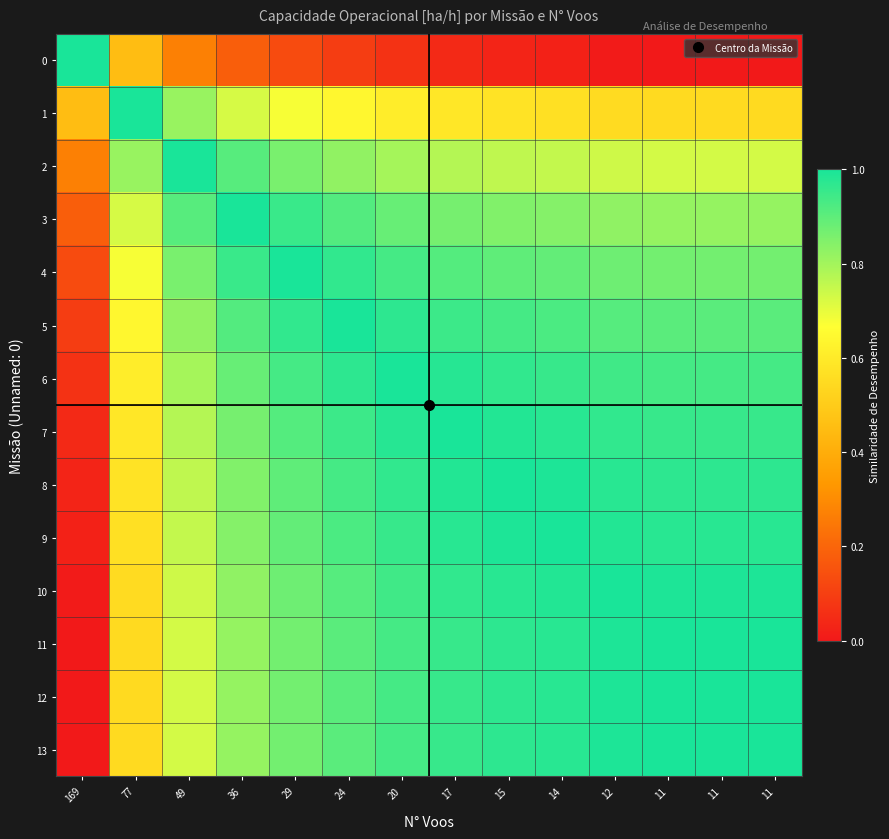

Reading left to right, what are all the values shown in this chart?

0: 169=1.0	77=0.5	49=0.3	36=0.2	29=0.1	24=0.1	20=0.1	17=0.0	15=0.0	14=0.0	12=0.0	11=0.0	11=0.0	11=0.0
1: 169=0.5	77=1.0	49=0.8	36=0.7	29=0.7	24=0.6	20=0.6	17=0.6	15=0.6	14=0.6	12=0.6	11=0.5	11=0.5	11=0.5
2: 169=0.3	77=0.8	49=1.0	36=0.9	29=0.9	24=0.8	20=0.8	17=0.8	15=0.8	14=0.8	12=0.7	11=0.7	11=0.7	11=0.7
3: 169=0.2	77=0.7	49=0.9	36=1.0	29=1.0	24=0.9	20=0.9	17=0.9	15=0.8	14=0.8	12=0.8	11=0.8	11=0.8	11=0.8
4: 169=0.1	77=0.7	49=0.9	36=1.0	29=1.0	24=1.0	20=0.9	17=0.9	15=0.9	14=0.9	12=0.9	11=0.9	11=0.9	11=0.9
5: 169=0.1	77=0.6	49=0.8	36=0.9	29=1.0	24=1.0	20=1.0	17=0.9	15=0.9	14=0.9	12=0.9	11=0.9	11=0.9	11=0.9
6: 169=0.1	77=0.6	49=0.8	36=0.9	29=0.9	24=1.0	20=1.0	17=1.0	15=1.0	14=1.0	12=0.9	11=0.9	11=0.9	11=0.9
7: 169=0.0	77=0.6	49=0.8	36=0.9	29=0.9	24=0.9	20=1.0	17=1.0	15=1.0	14=1.0	12=1.0	11=1.0	11=1.0	11=1.0
8: 169=0.0	77=0.6	49=0.8	36=0.8	29=0.9	24=0.9	20=1.0	17=1.0	15=1.0	14=1.0	12=1.0	11=1.0	11=1.0	11=1.0
9: 169=0.0	77=0.6	49=0.8	36=0.8	29=0.9	24=0.9	20=1.0	17=1.0	15=1.0	14=1.0	12=1.0	11=1.0	11=1.0	11=1.0
10: 169=0.0	77=0.6	49=0.7	36=0.8	29=0.9	24=0.9	20=0.9	17=1.0	15=1.0	14=1.0	12=1.0	11=1.0	11=1.0	11=1.0
11: 169=0.0	77=0.5	49=0.7	36=0.8	29=0.9	24=0.9	20=0.9	17=1.0	15=1.0	14=1.0	12=1.0	11=1.0	11=1.0	11=1.0
12: 169=0.0	77=0.5	49=0.7	36=0.8	29=0.9	24=0.9	20=0.9	17=1.0	15=1.0	14=1.0	12=1.0	11=1.0	11=1.0	11=1.0
13: 169=0.0	77=0.5	49=0.7	36=0.8	29=0.9	24=0.9	20=0.9	17=1.0	15=1.0	14=1.0	12=1.0	11=1.0	11=1.0	11=1.0